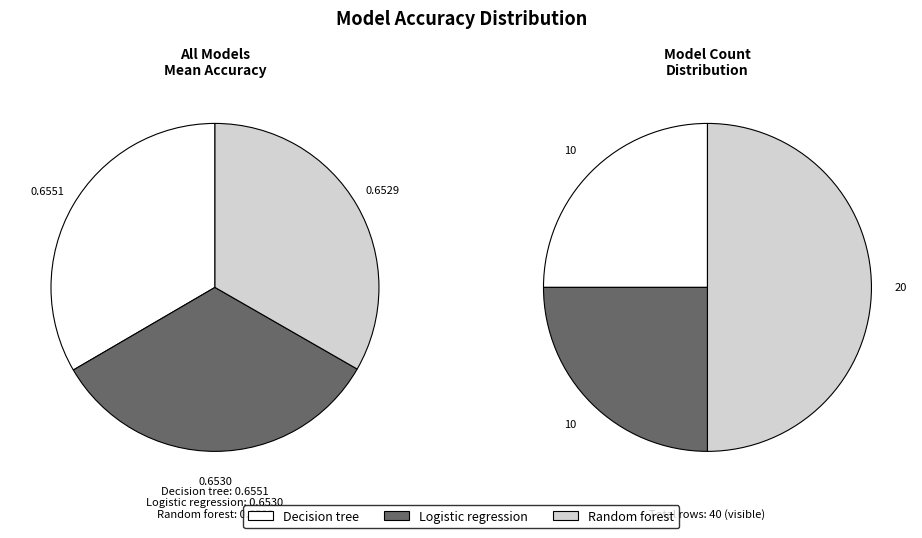

True or false: Logistic regression accounts for 33% of the total.

True